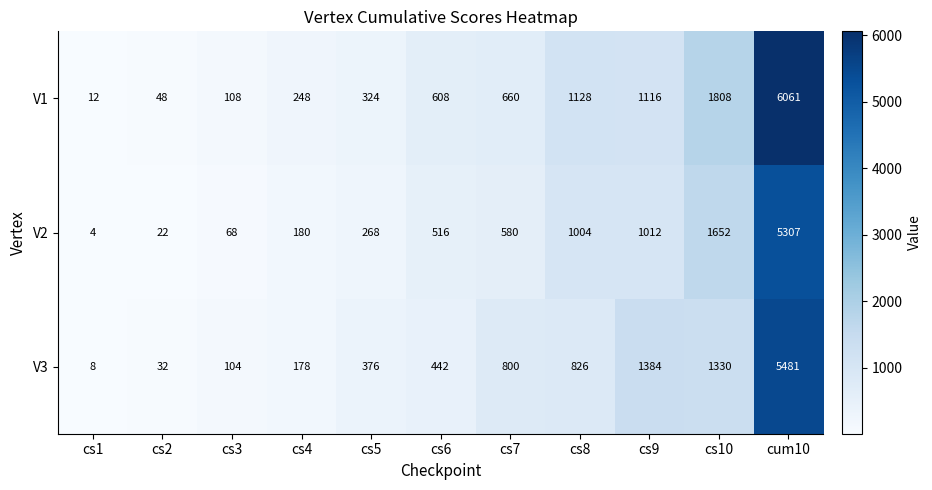

Which series has the largest total across all categories?

V1